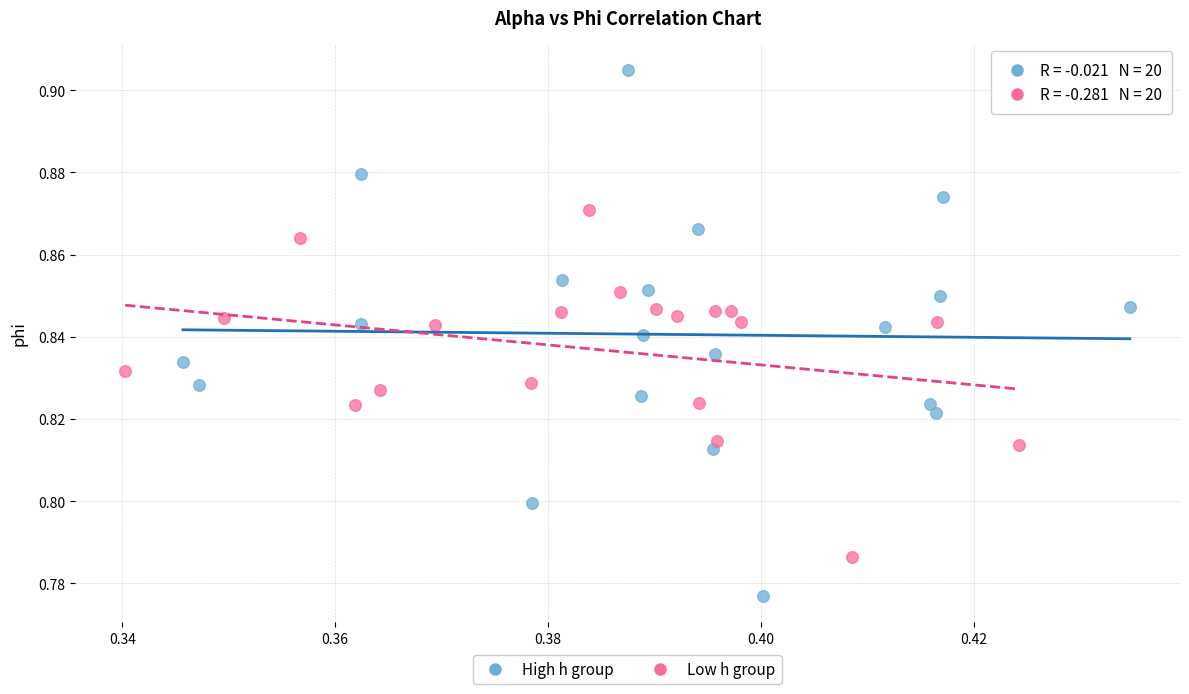

Which series contains the highest Y value?

High h group